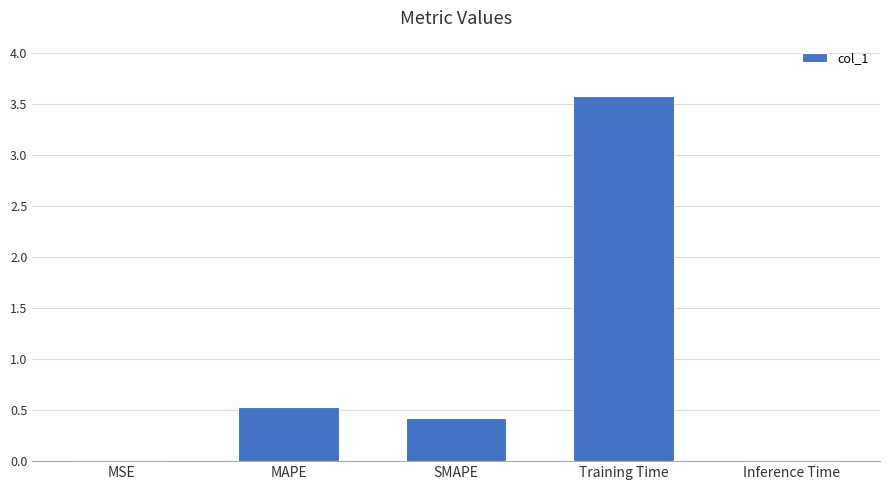

What is the greatest value displayed?

3.6